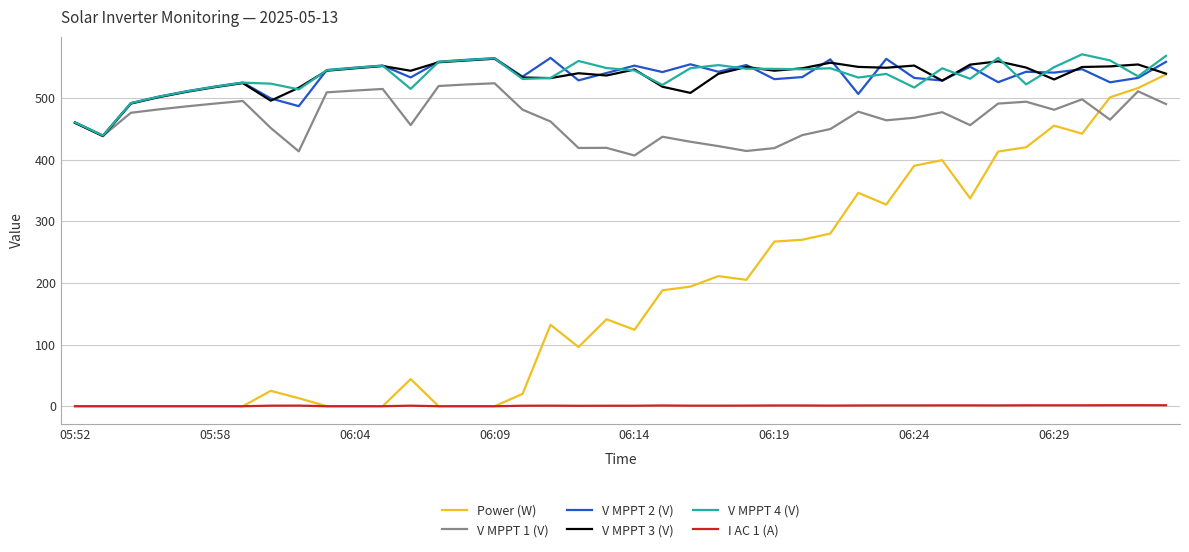

What is the lowest value of the V MPPT 3 (V) series?

438.0